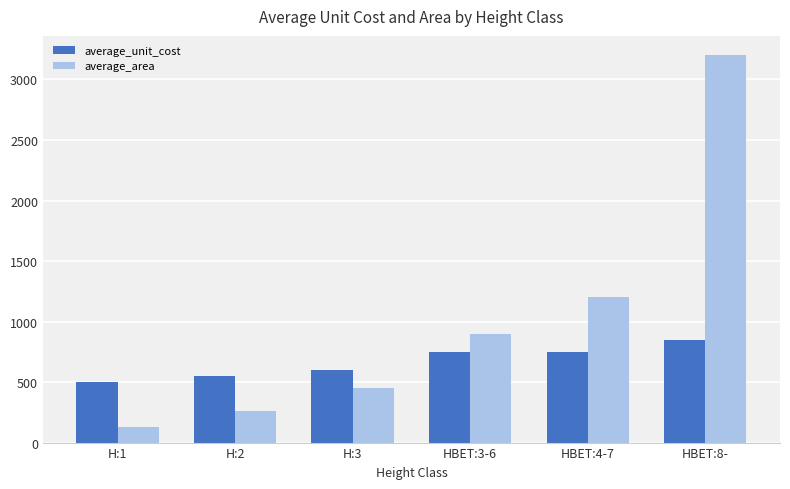

Rank the series by their average value, from highest to lowest.

average_area, average_unit_cost